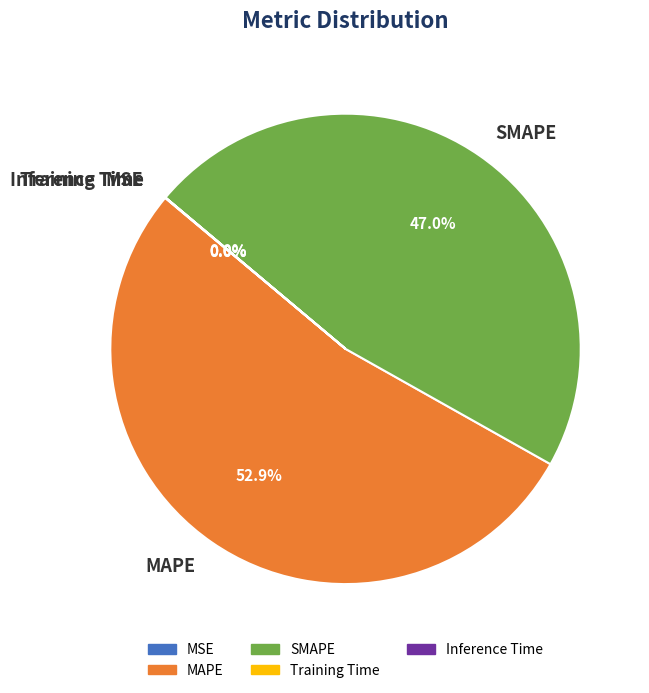

To the nearest percent, what is the average slice percentage?

20%